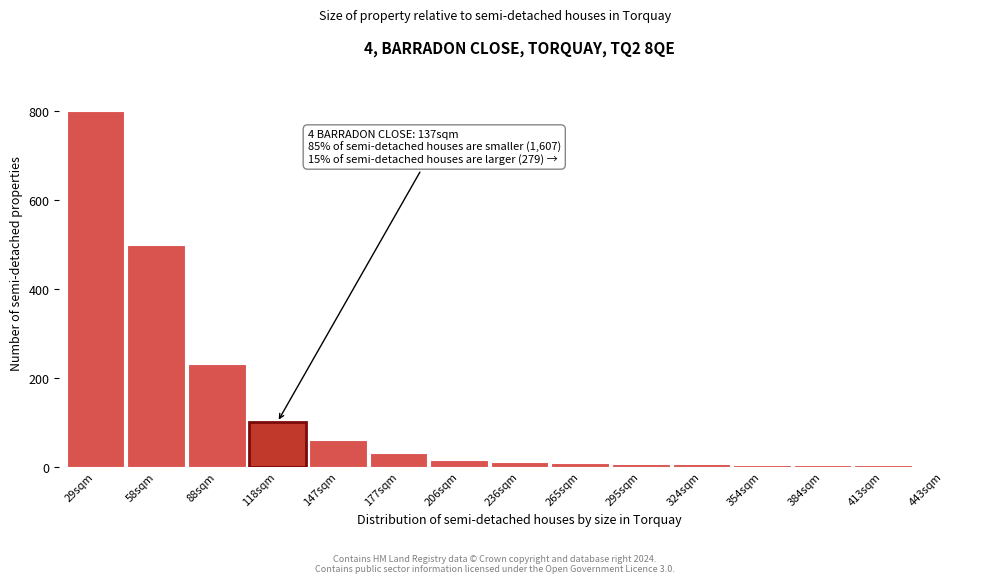

What is the sum of all values?

1776